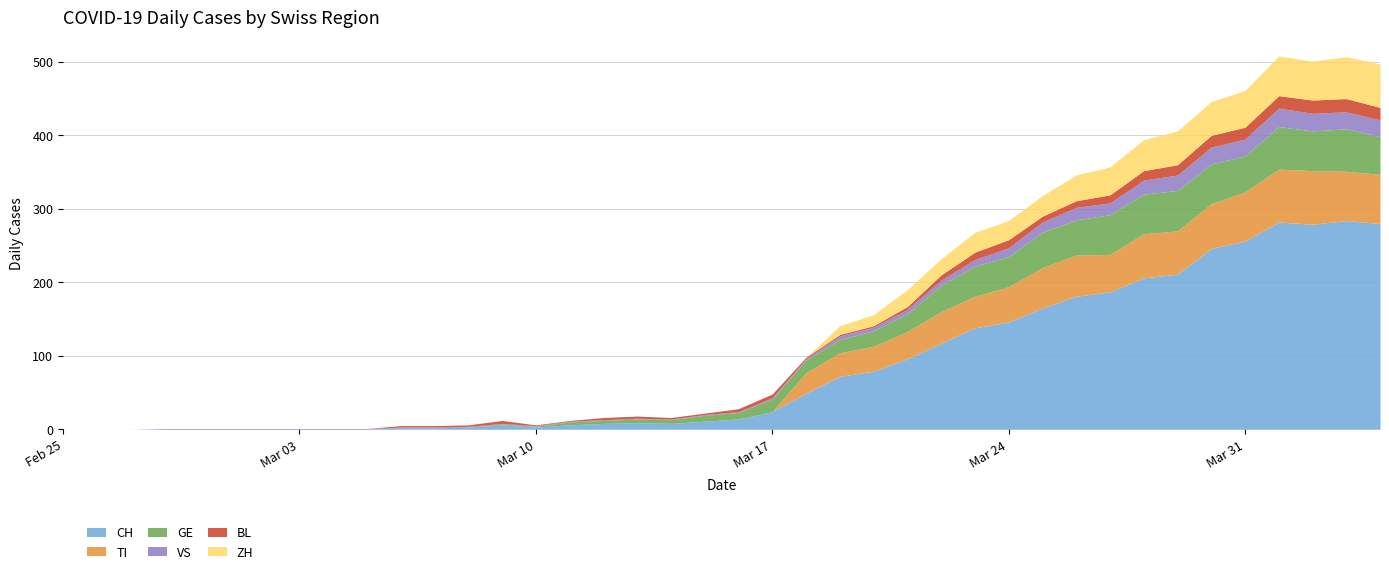

Which has a higher value, 2020-02-29 or 2020-03-13?

2020-03-13